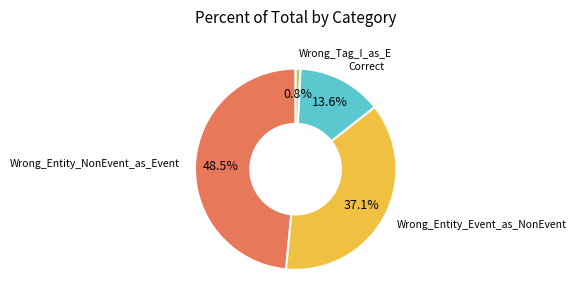

Which category has the smallest portion of the pie?

Wrong_Tag_I_as_E